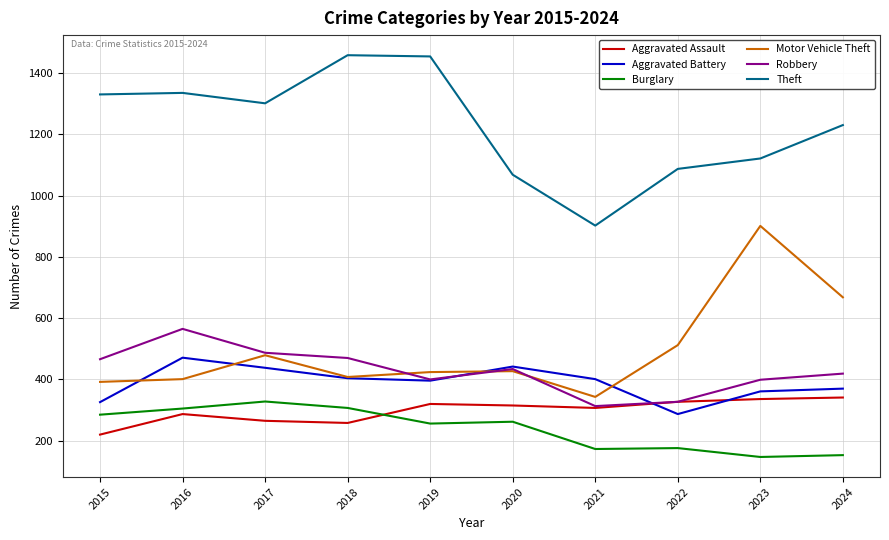

At which category does Aggravated Battery reach its first local peak?

2016